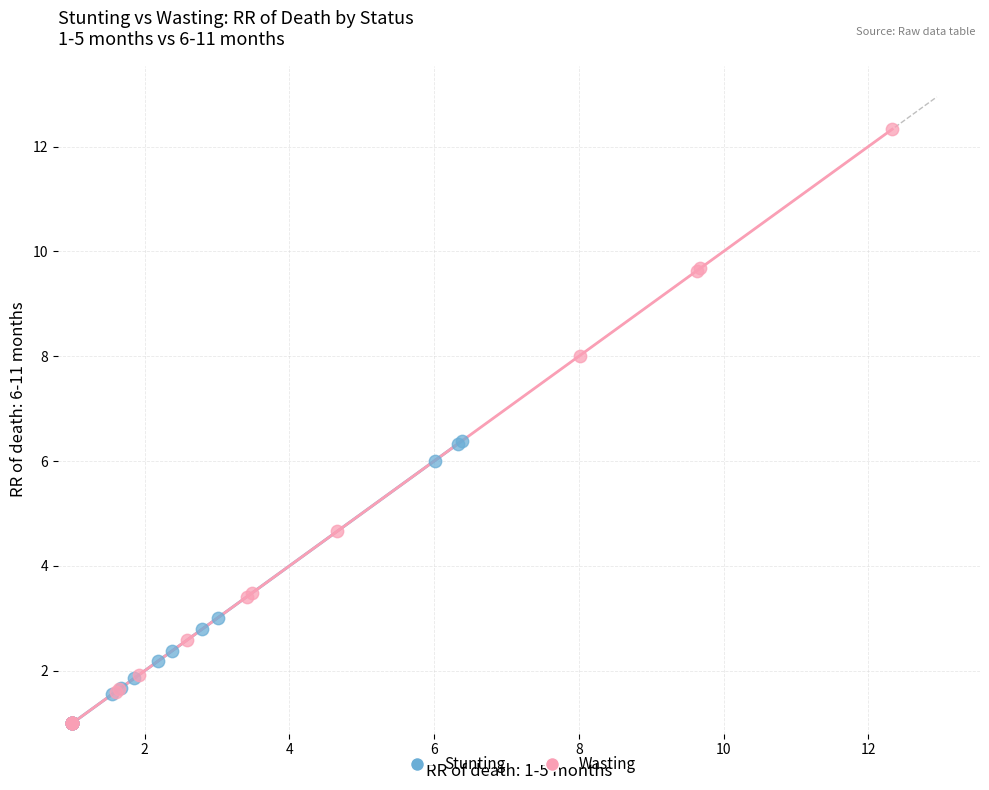

Which series contains the highest Y value?

Wasting